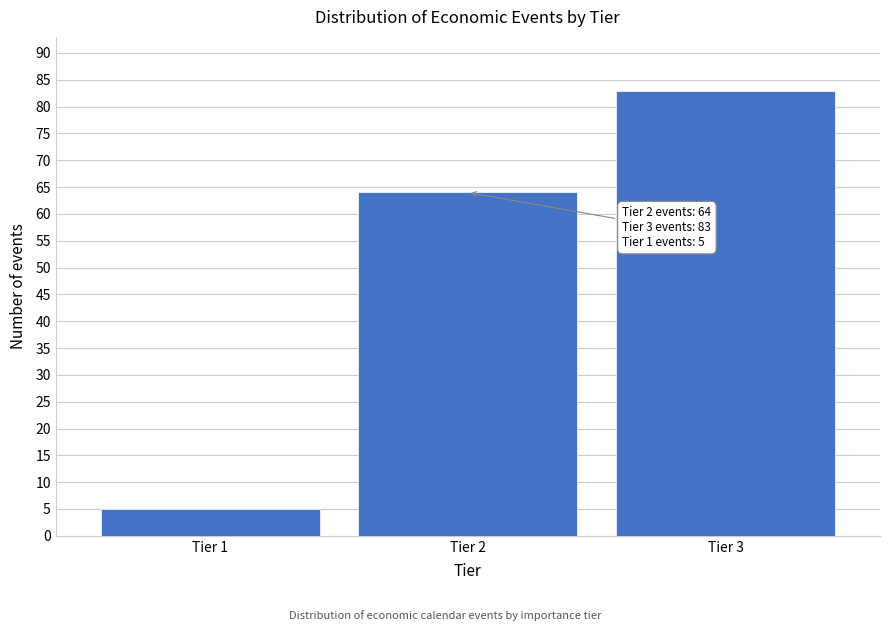

Reading left to right, list all the values displayed in this chart.

Tier 1=5	Tier 2=64	Tier 3=83